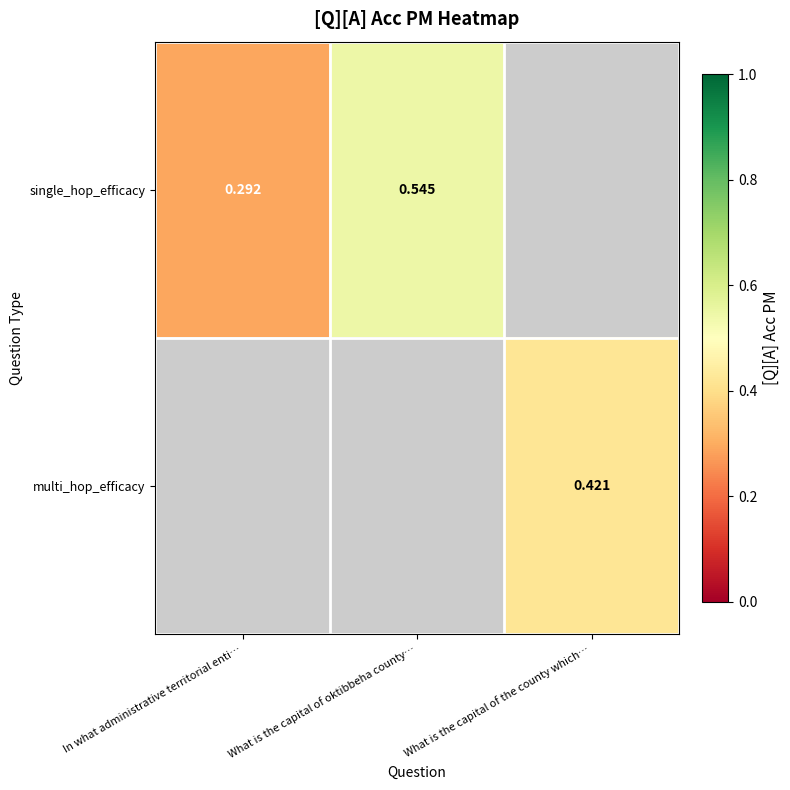

The single_hop_efficacy series shows 0.4 at In what administrative territorial enti…. True or false?

False